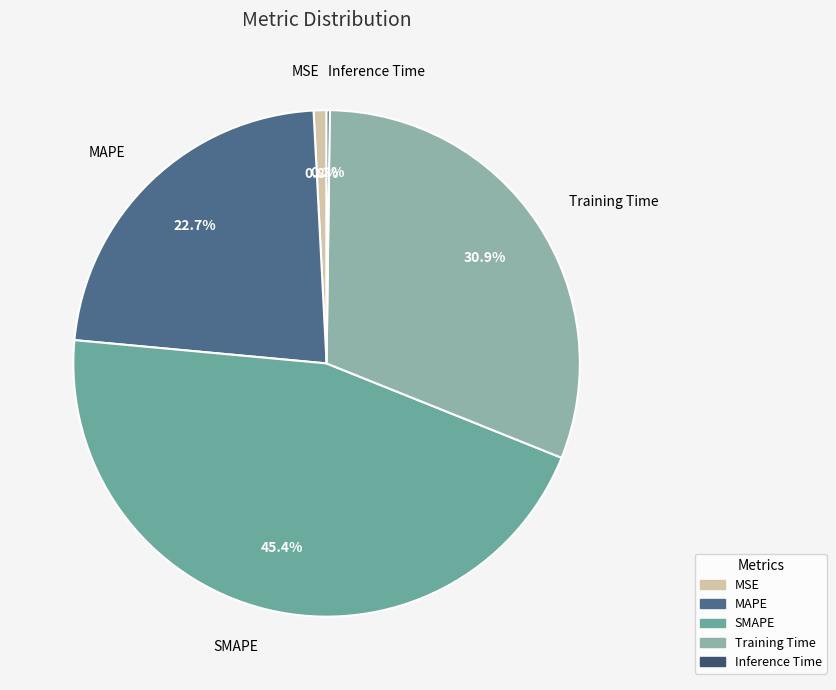

Does SMAPE represent more than half of the total?

No